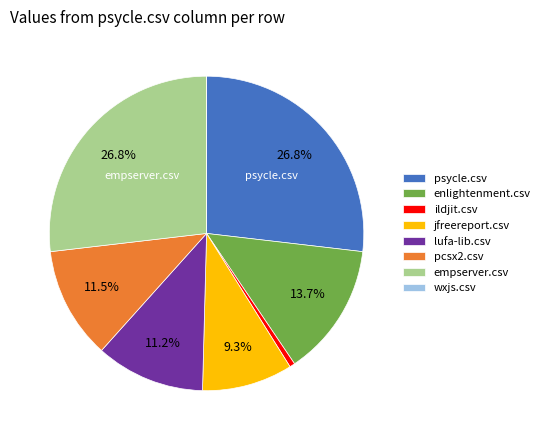

True or false: empserver.csv accounts for 27% of the total.

True